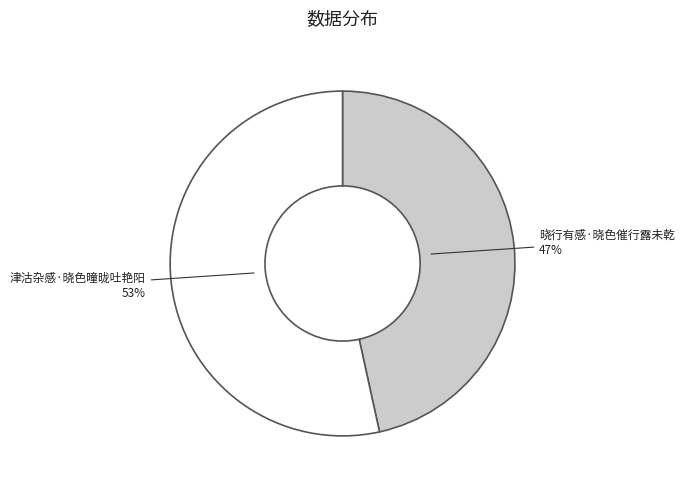

Count the number of slices in the pie.

2